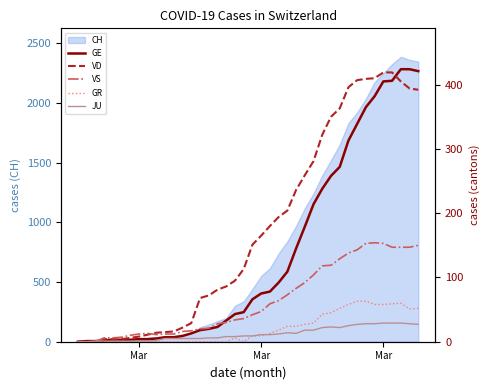

Where does the VS series first go above 42?

Mar